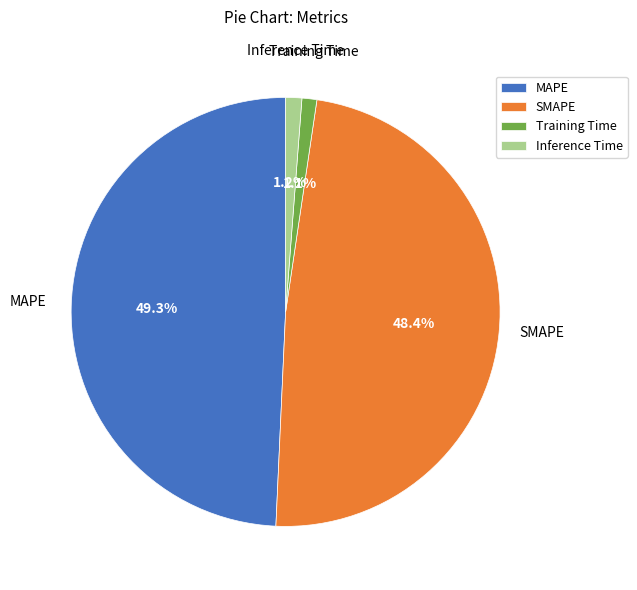

What is the largest slice in the pie chart?

MAPE